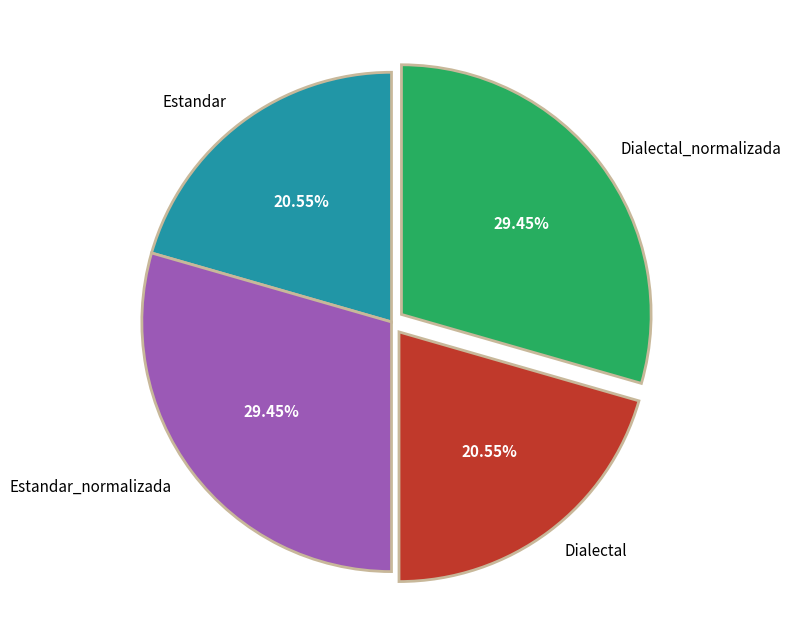

How many segments does this pie chart have?

4